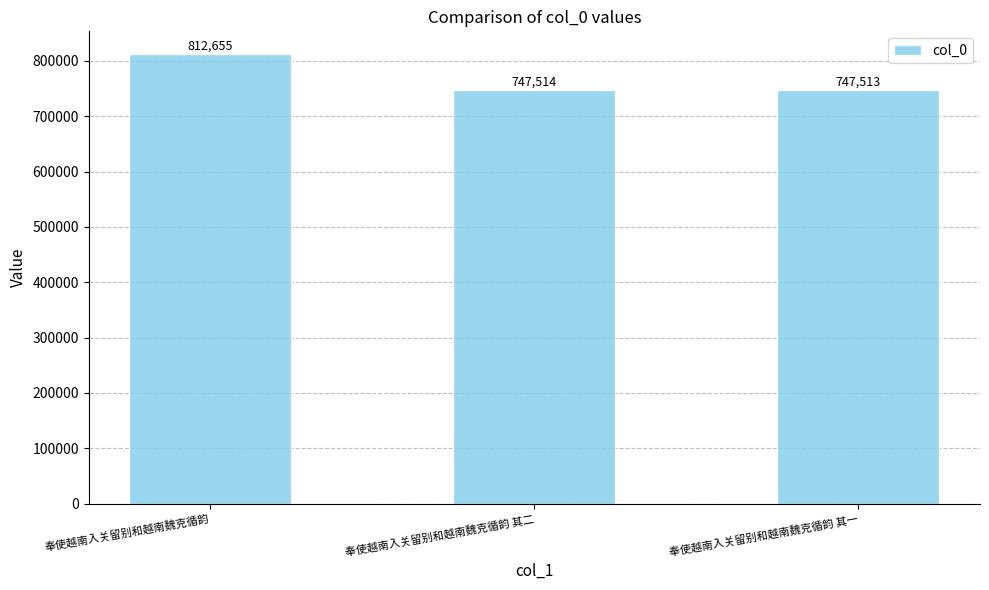

How many data points are less than 747514?

1